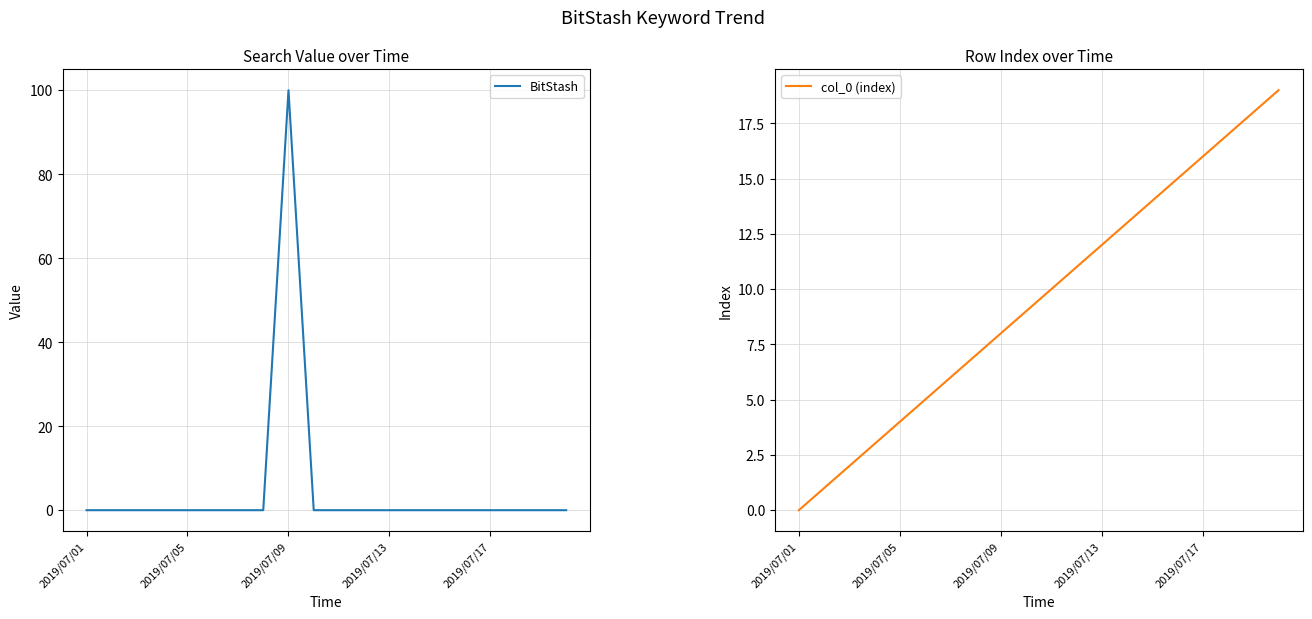

How many values in the col_0 (index) series exceed 10?

9